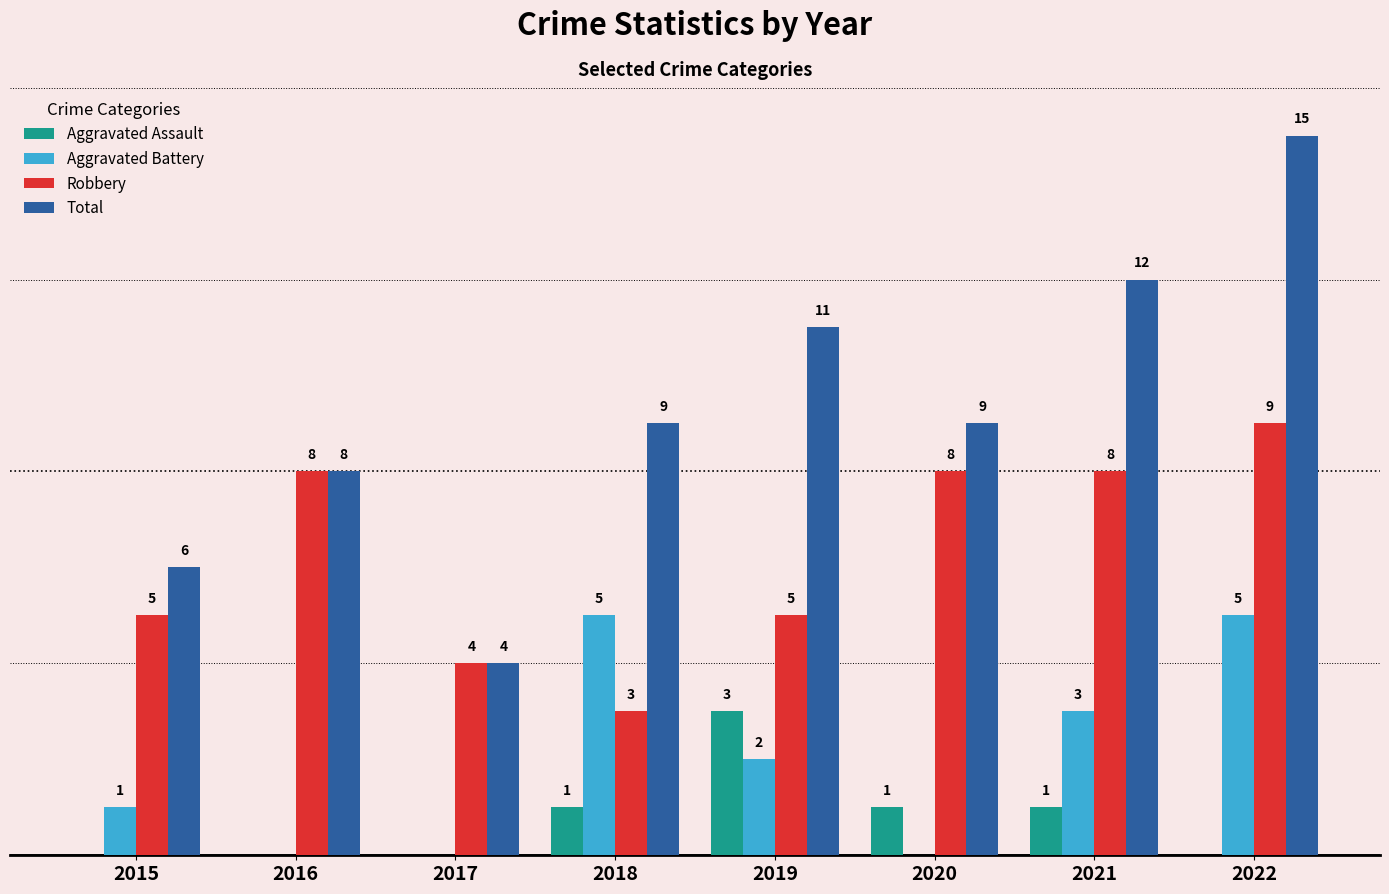

Which series has the largest total across all categories?

Total